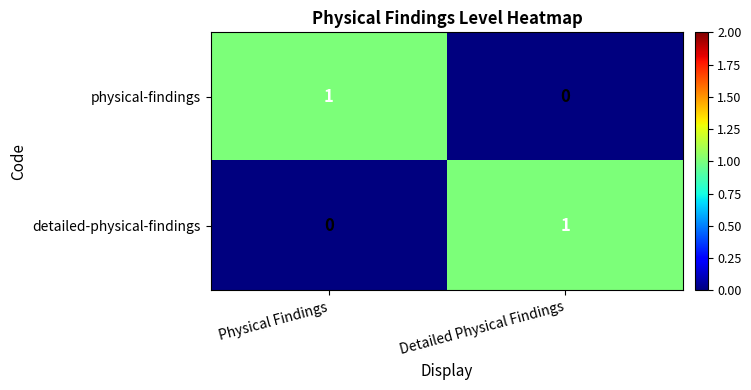

How many values in physical-findings are above zero?

1